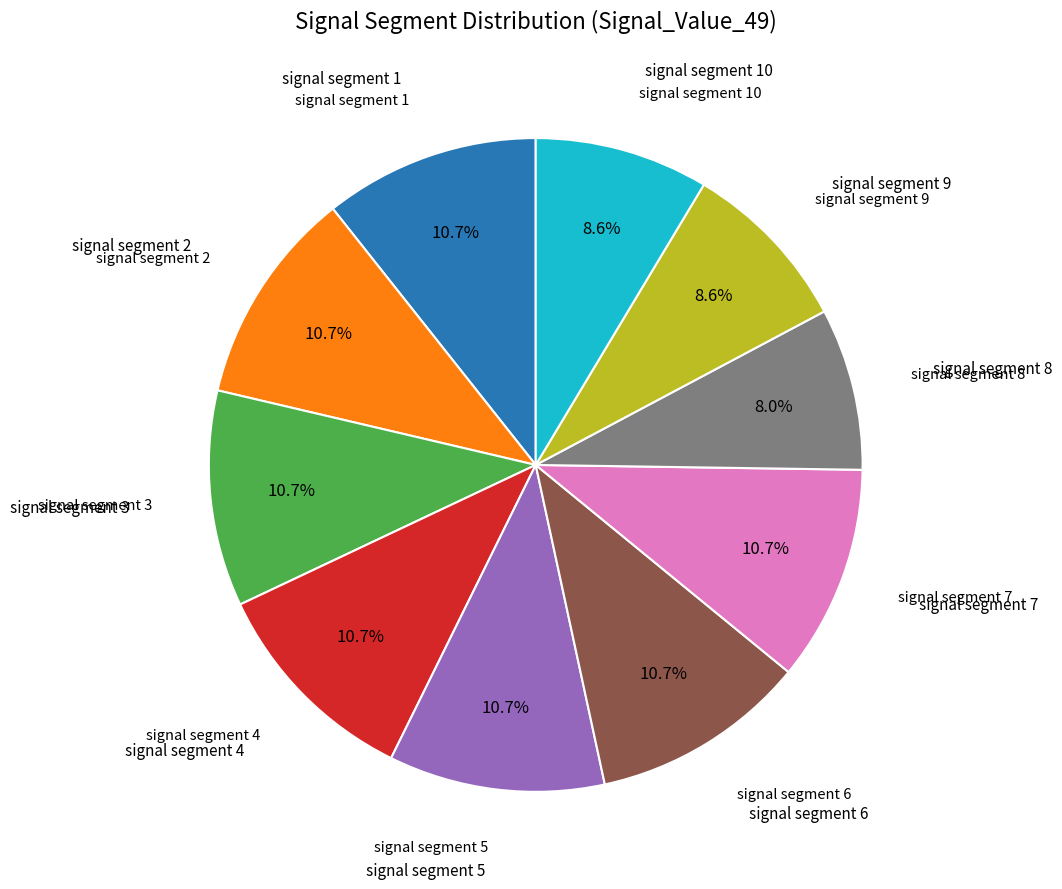

How many slices are in this pie chart?

10